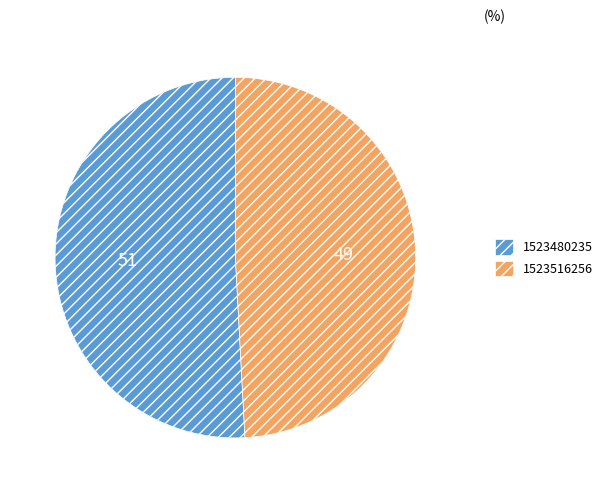

Is there any slice that represents more than half of the pie?

Yes